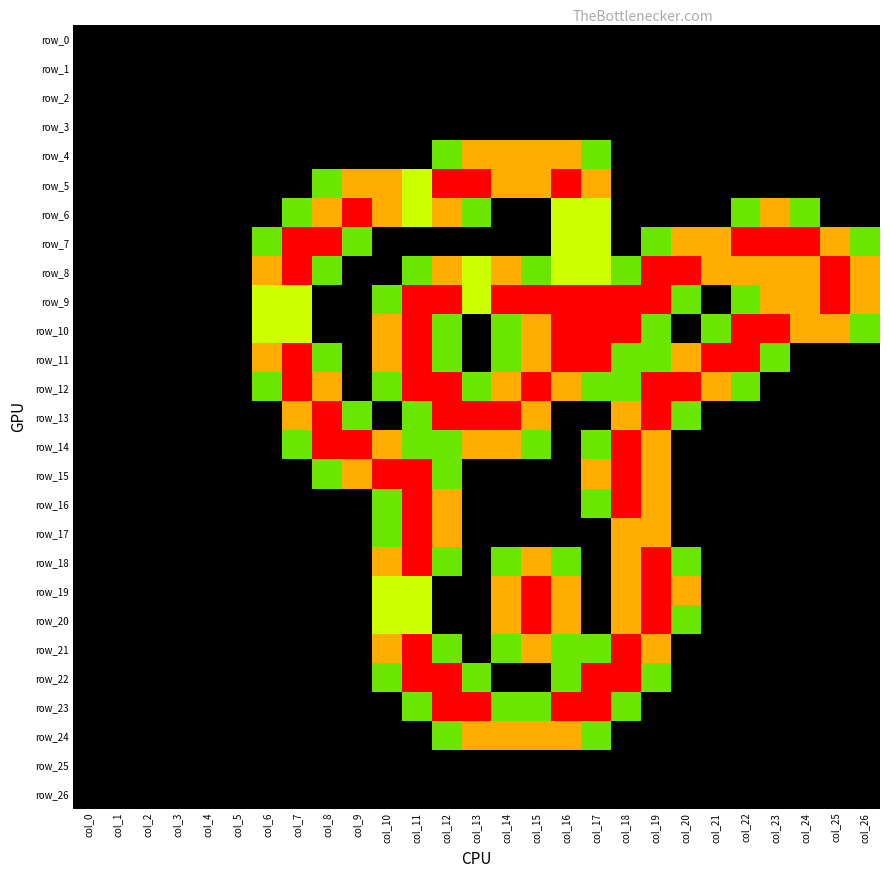

Which series has the widest spread of values?

row_5